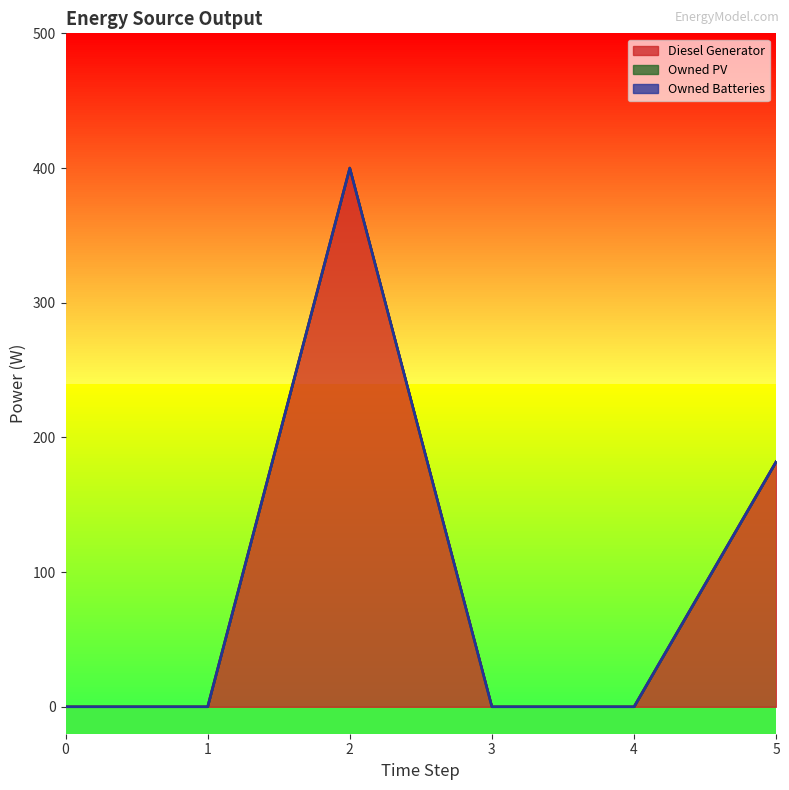

Where is Diesel Generator nearest to the value 200?

5